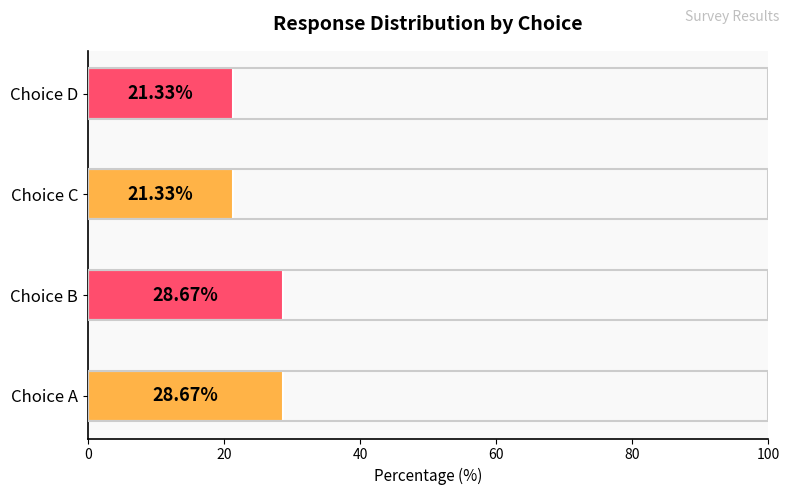

What is the sum of the values at Choice B and Choice A?

57.3